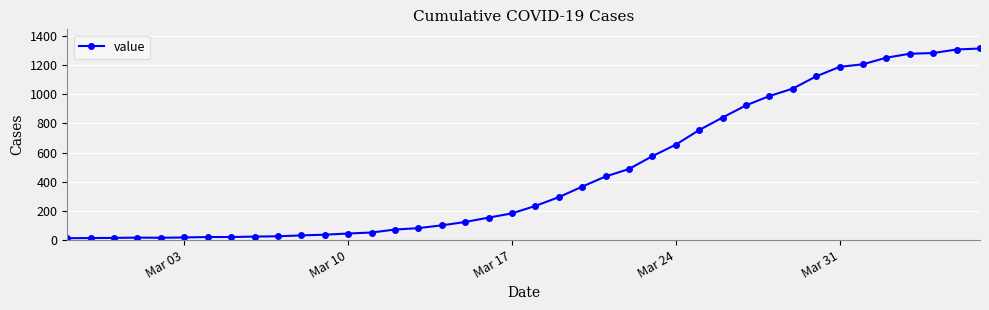

What is the maximum value shown in the chart?

1313